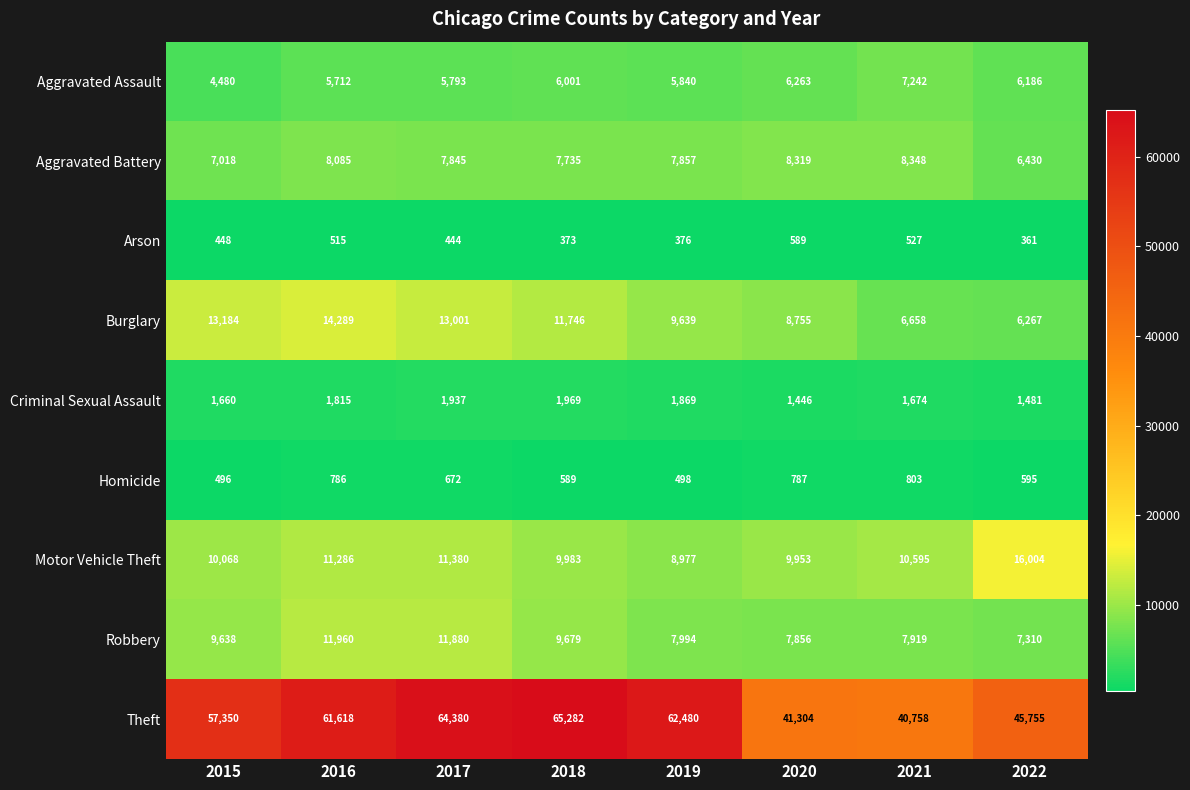

Rank the series by their maximum value, from lowest to highest.

Arson, Homicide, Criminal Sexual Assault, Aggravated Assault, Aggravated Battery, Robbery, Burglary, Motor Vehicle Theft, Theft